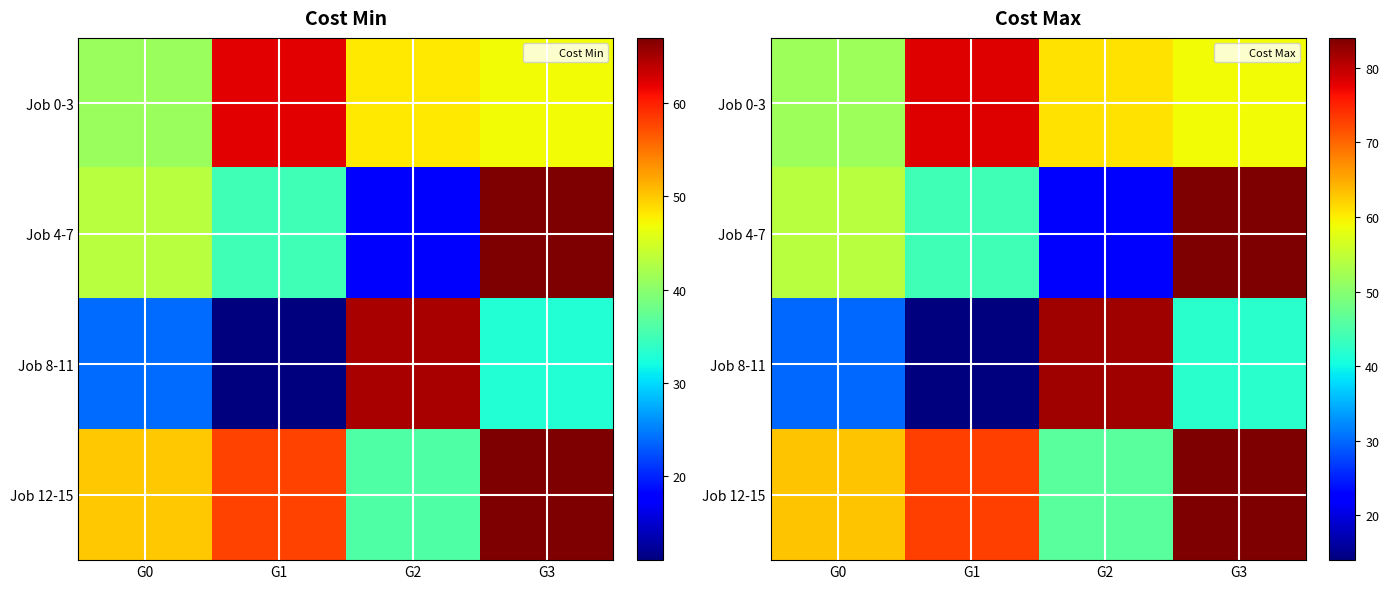

At how many categories does at least one series exceed 54?

4